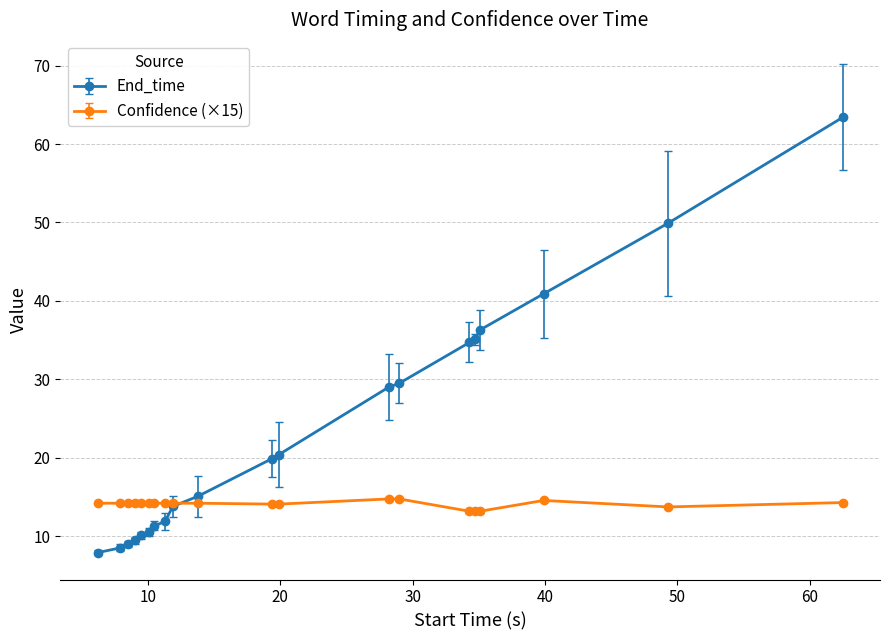

What is the minimum value shown in the chart?

7.9